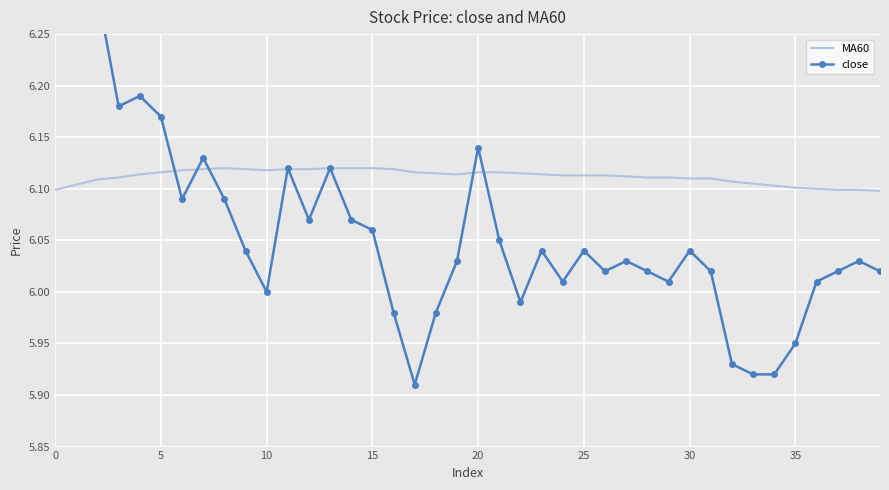

The value of MA60 at 10 is 4.0. True or false?

False